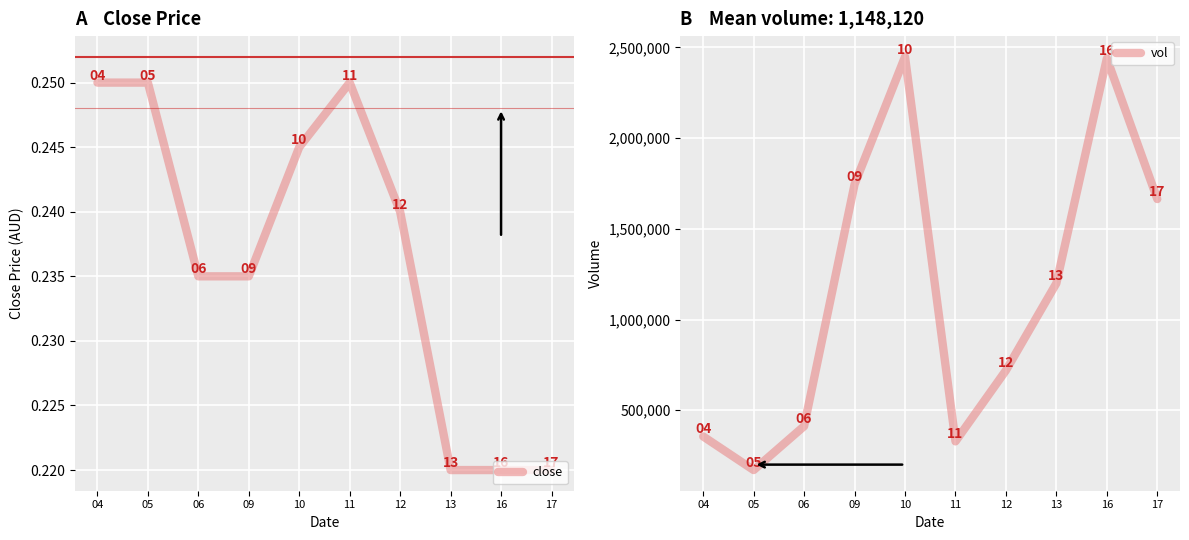

Which series has the widest spread of values?

vol